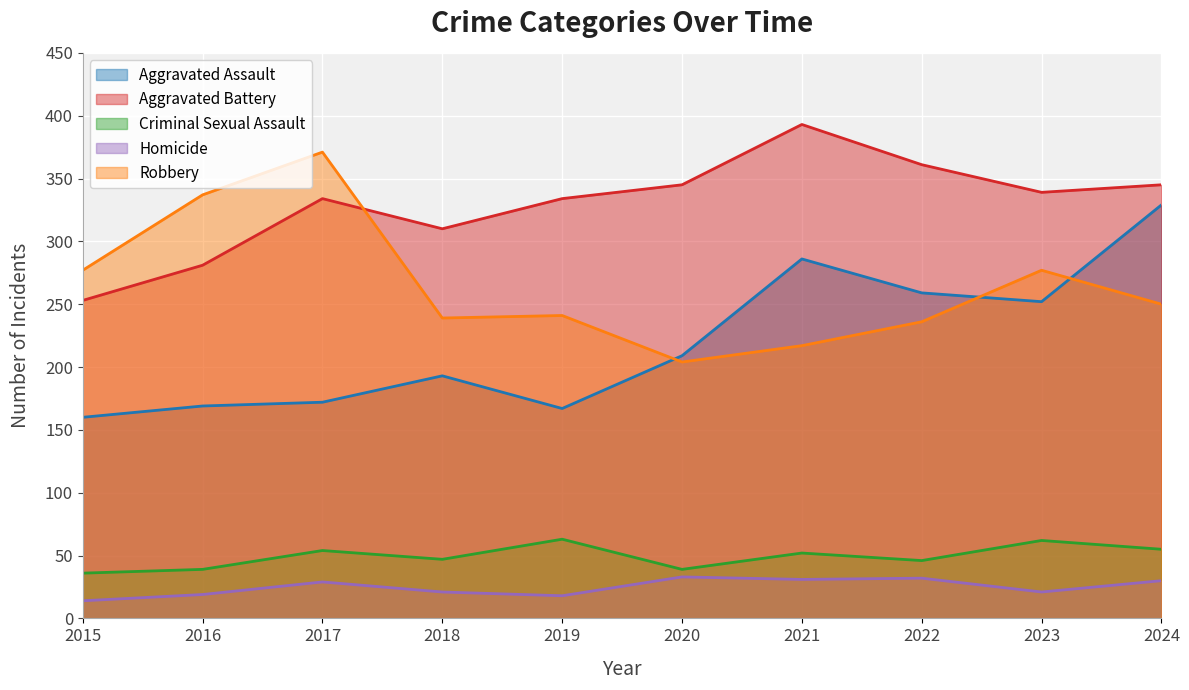

At how many categories does at least one series exceed 364?

2